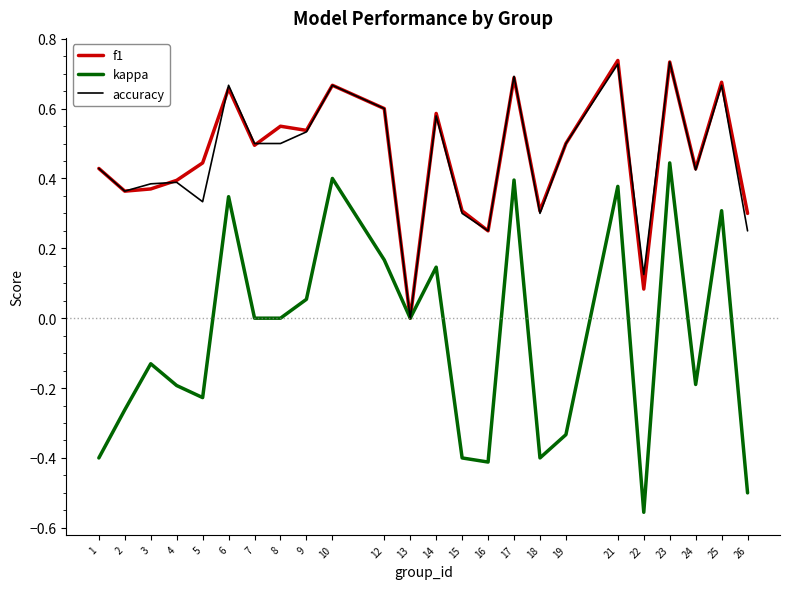

Is the value of f1 at 10 greater than the value of kappa at 1?

Yes